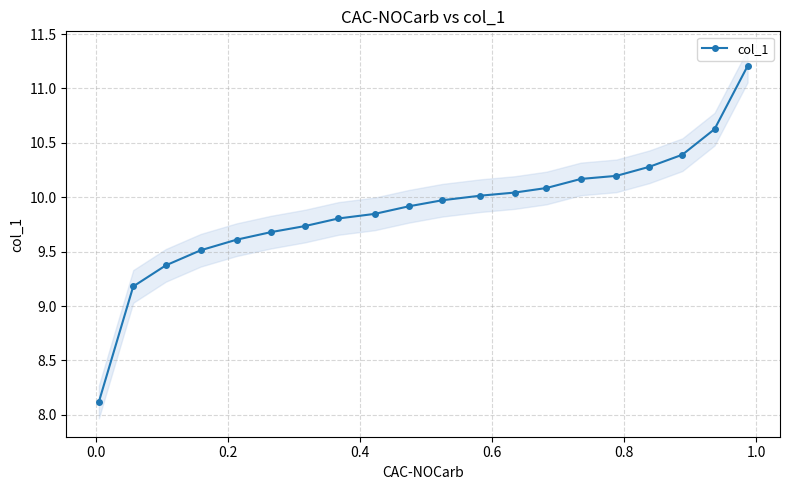

What is the minimum value for col_1?

8.1